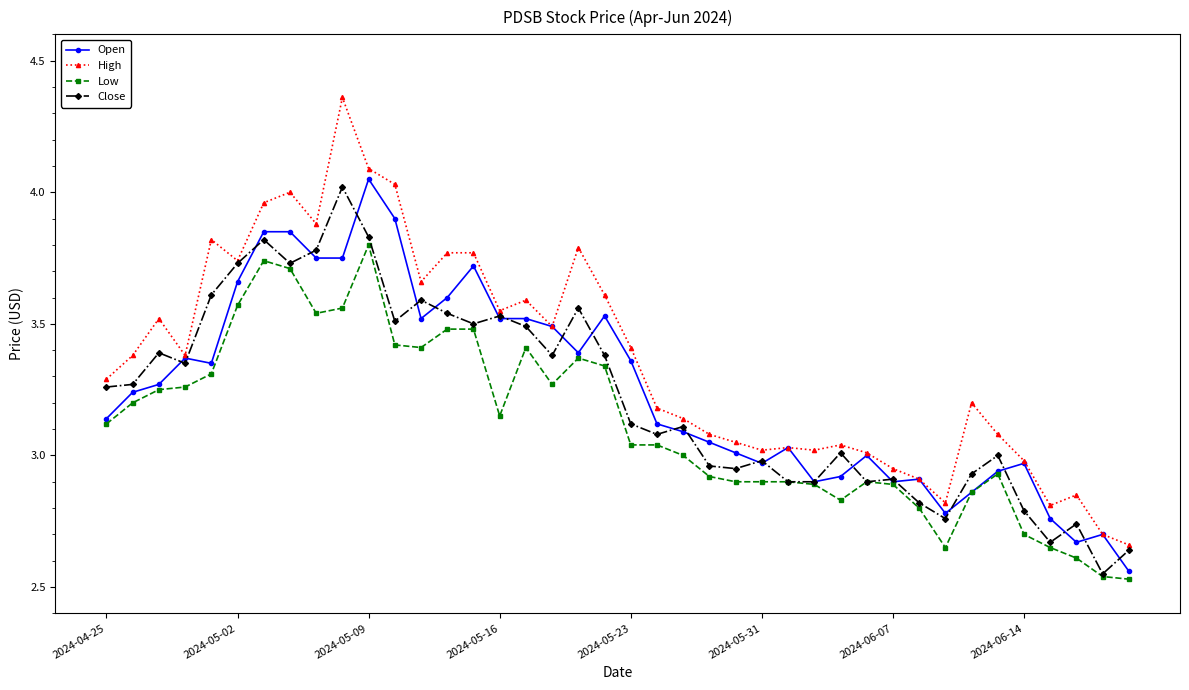

True or false: Low and High cross at least once.

False